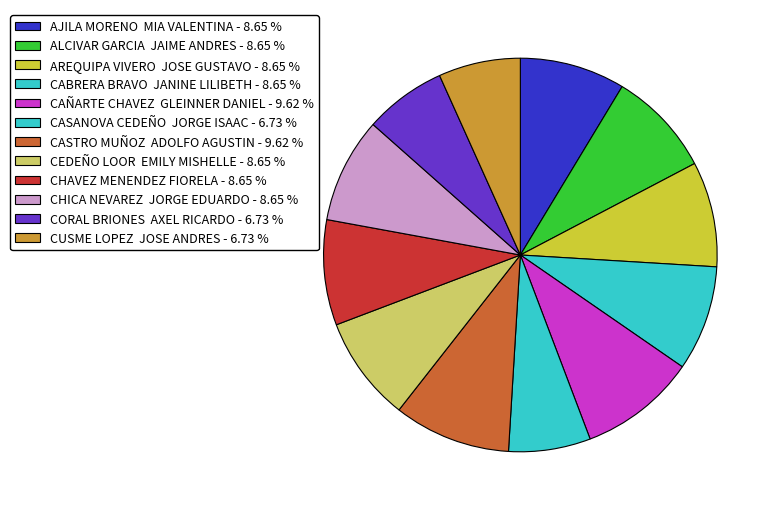

How many slices are in this pie chart?

12